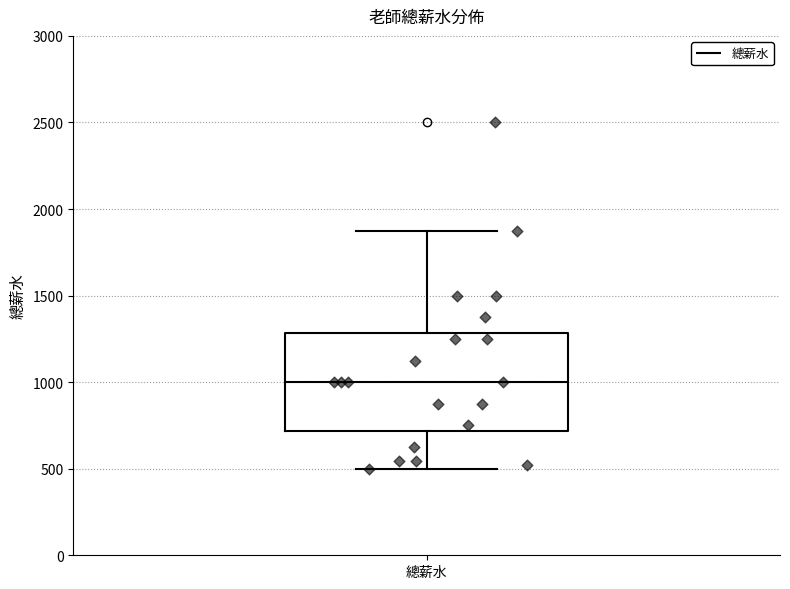

Where is the lower edge of the box for 總薪水 on the y-axis? The values are not printed on the chart, so give them approximately, as read against the axis.

700